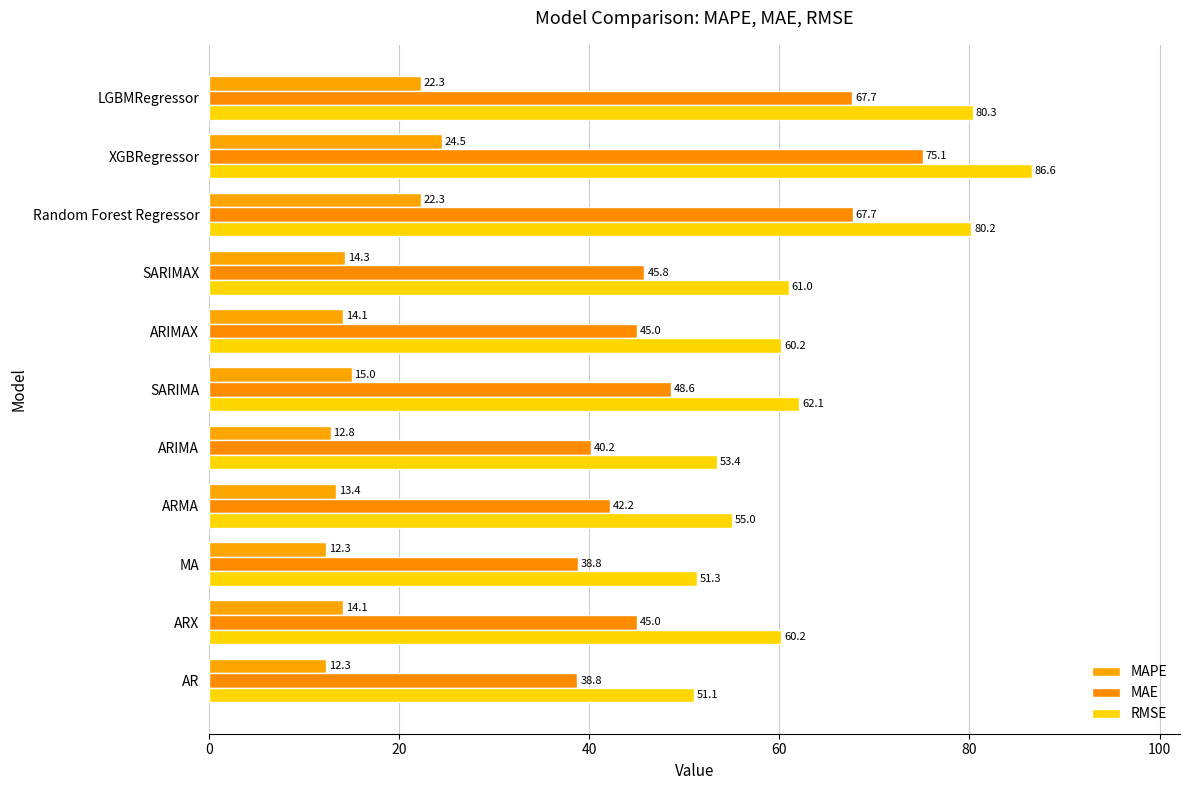

How many categories are shown in the chart?

11